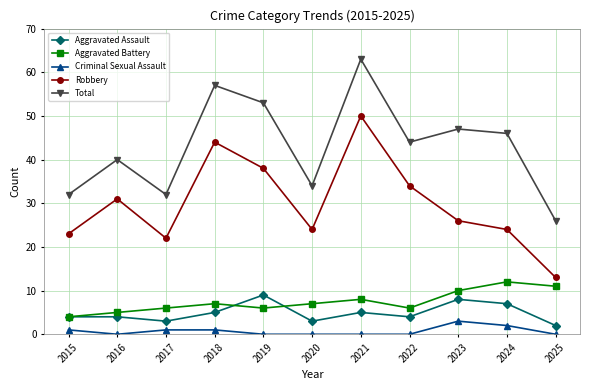

At which category does Aggravated Battery reach its first local peak?

2018